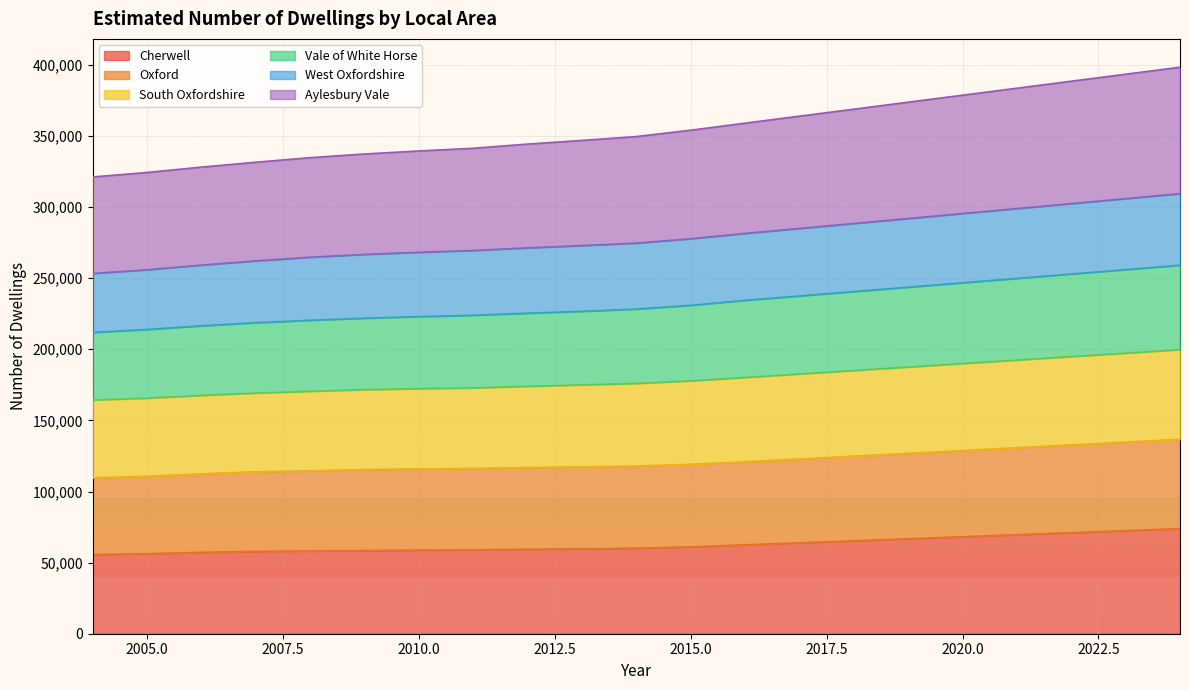

Does the chart display data point markers on the line(s)?

No